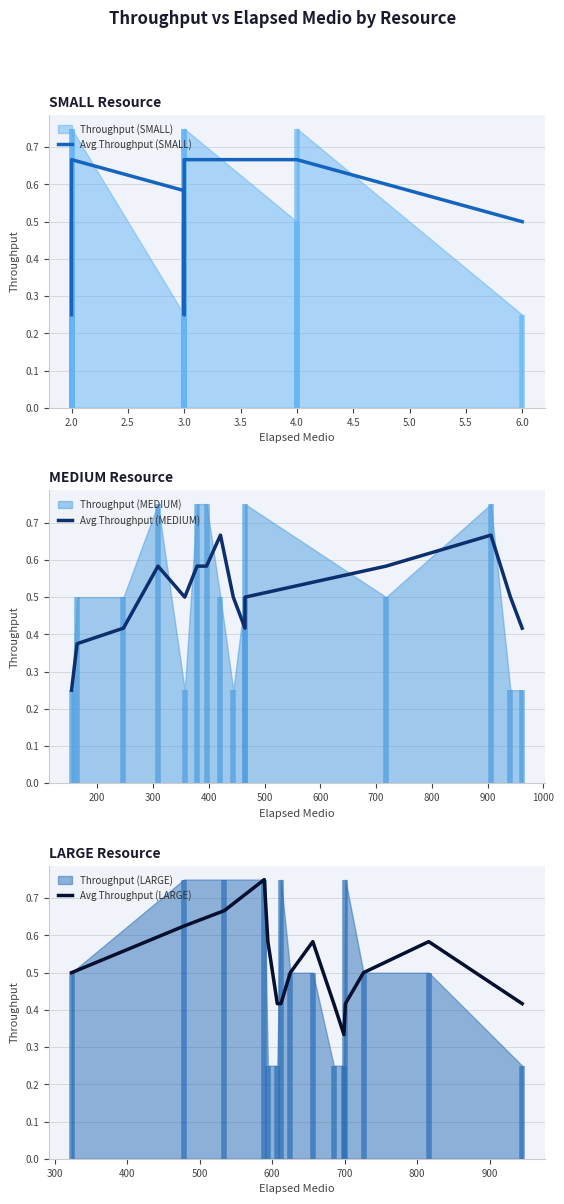

How many intersections are there between Avg Throughput (SMALL) and Avg Throughput (LARGE)?

1